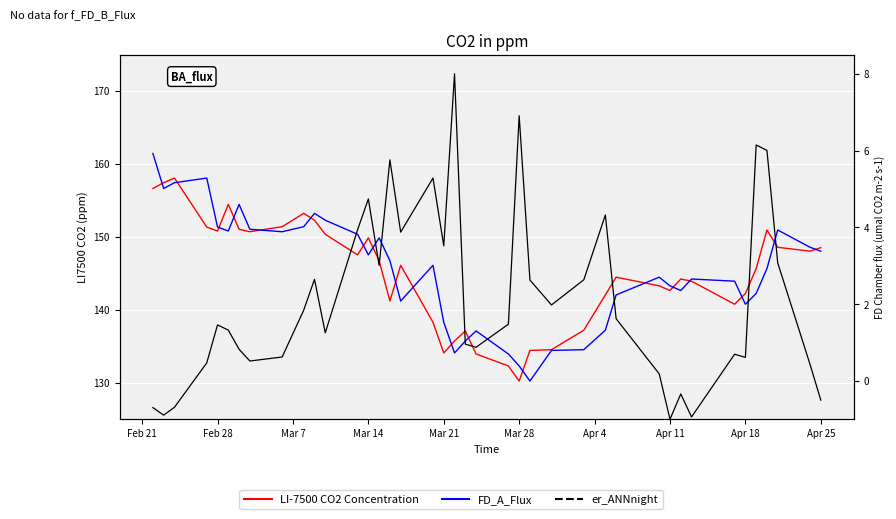

True or false: er_ANNnight and FD_A_Flux cross at least once.

False